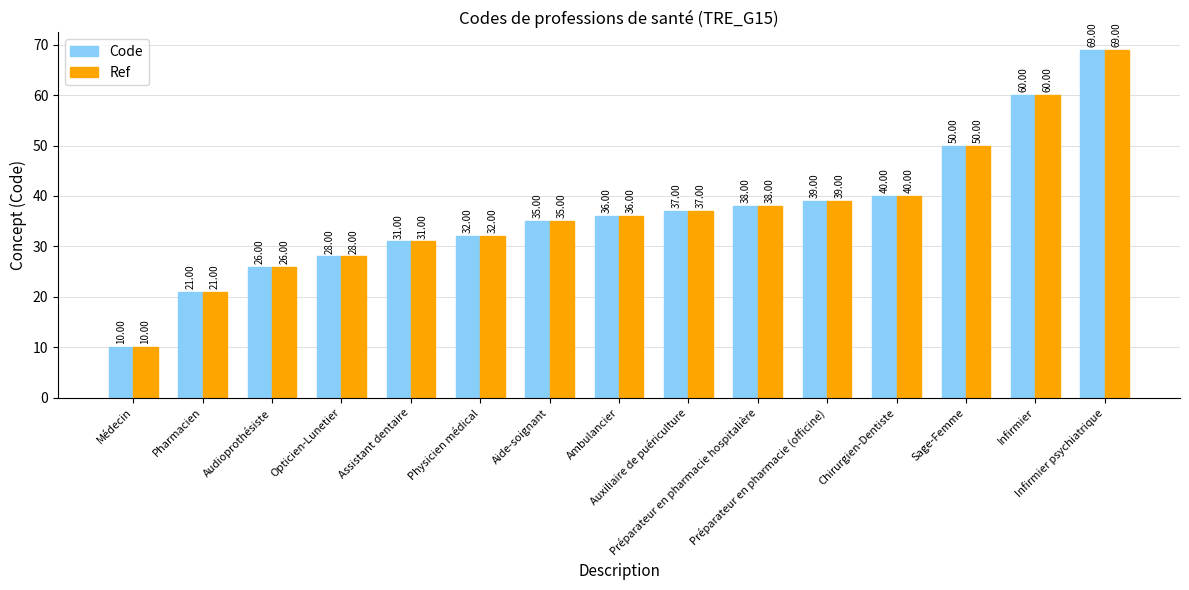

Which category has the highest value across all series?

Infirmier psychiatrique